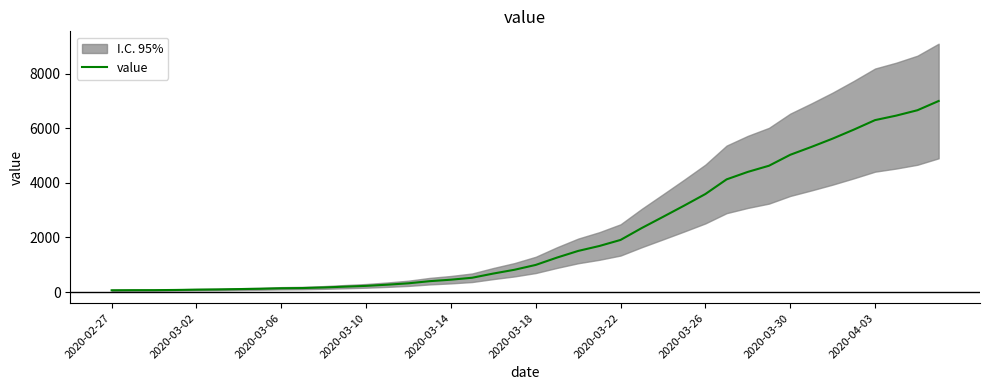

The value of value at 2020-03-22 is 1908. True or false?

True